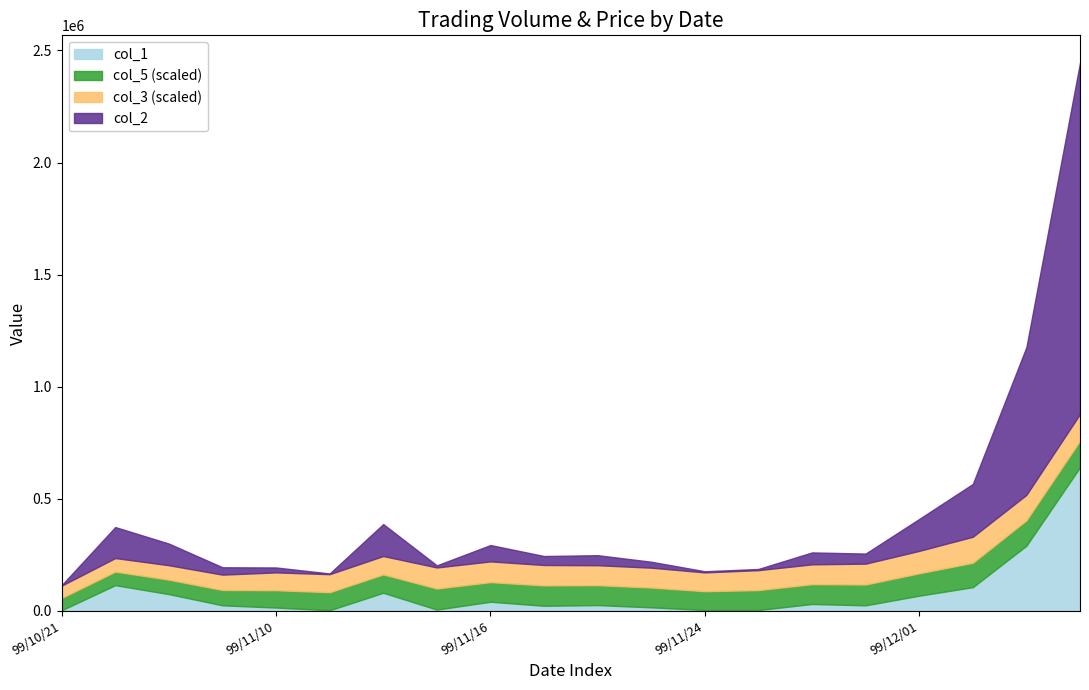

Rank the series at 99/12/02 from lowest to highest value.

col_5, col_3, col_1, col_2